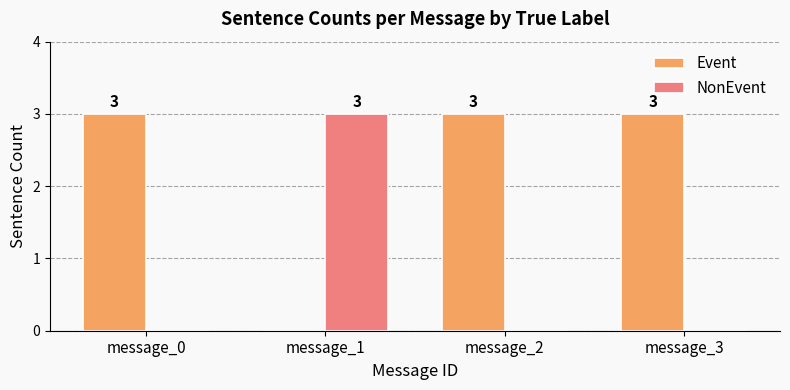

Reading left to right, what are all the values shown in this chart?

Event: 3	0	3	3
NonEvent: 0	3	0	0